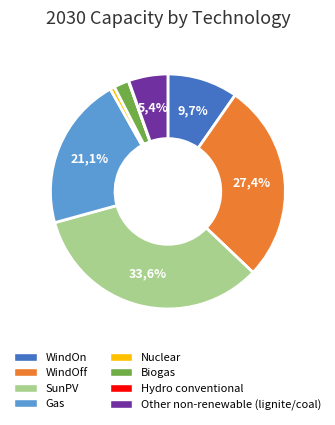

Which slice is the largest?

SunPV